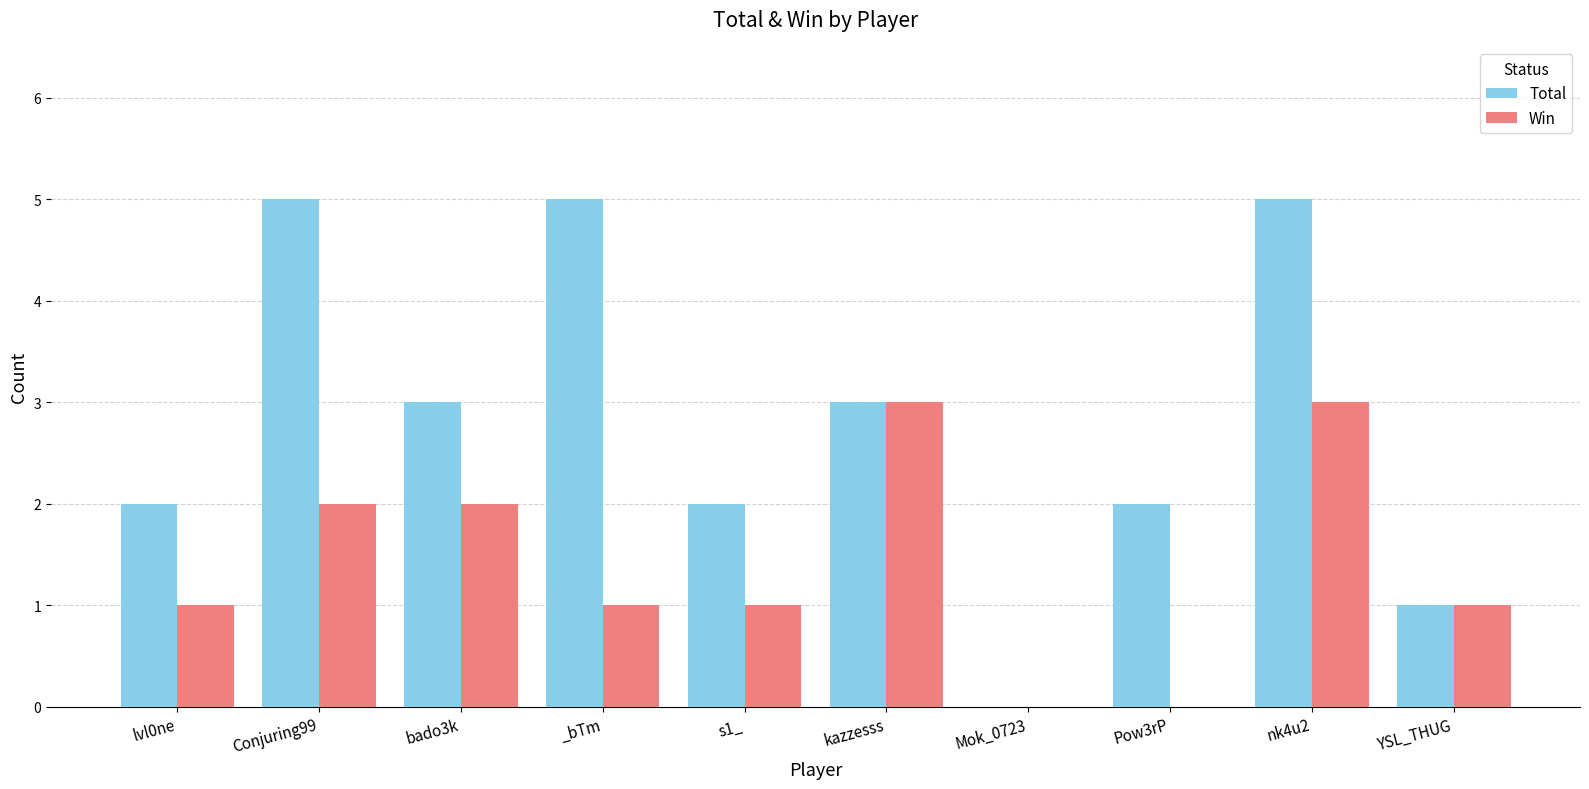

Reading left to right, what are all the values shown in this chart?

Total: lvl0ne=2	Conjuring99=5	bado3k=3	_bTm=5	s1_=2	kazzesss=3	Mok_0723=0	Pow3rP=2	nk4u2=5	YSL_THUG=1
Win: lvl0ne=1	Conjuring99=2	bado3k=2	_bTm=1	s1_=1	kazzesss=3	Mok_0723=0	Pow3rP=0	nk4u2=3	YSL_THUG=1